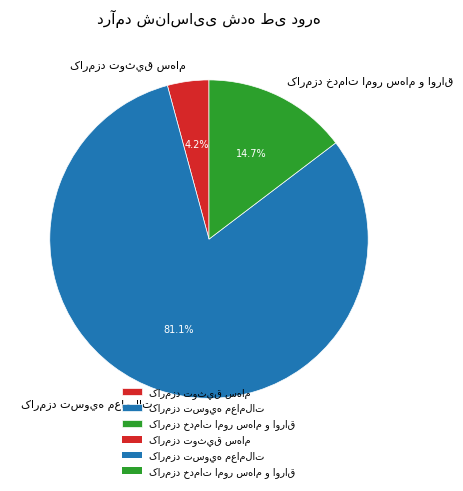

Does any single category account for the majority?

Yes